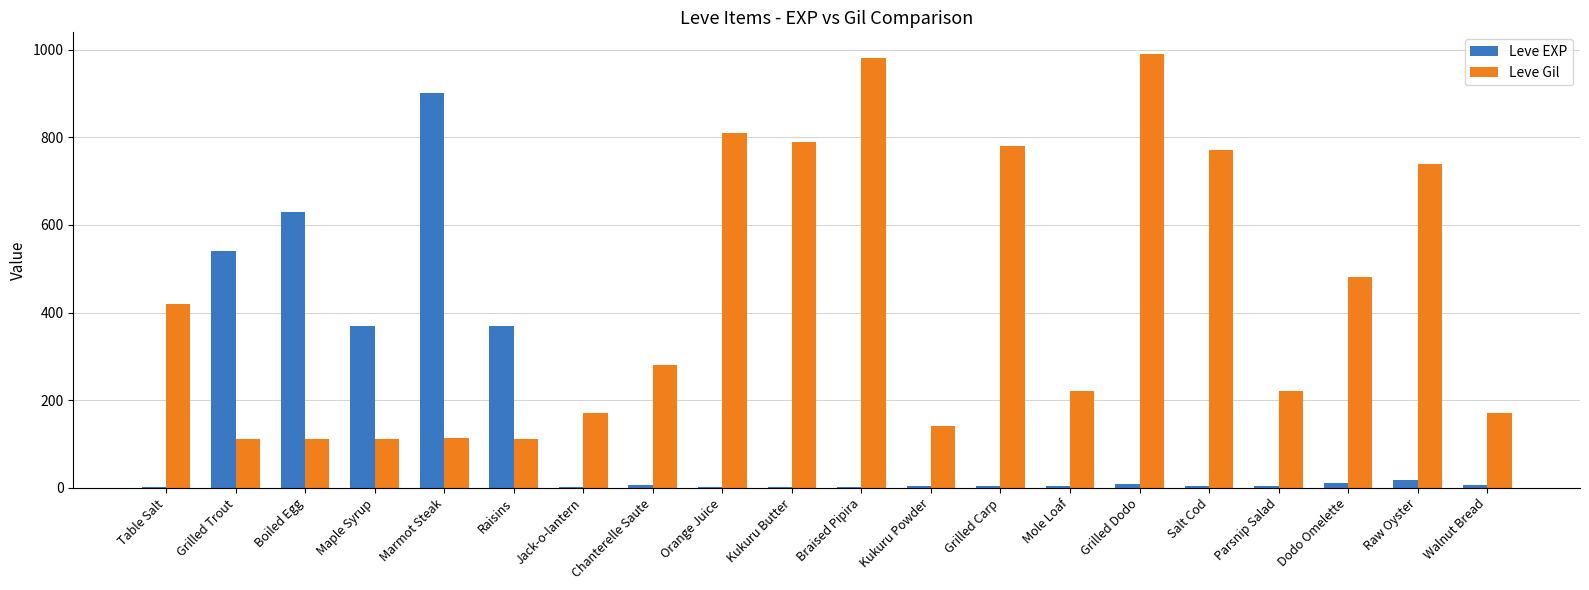

What is the maximum value shown in the chart?

990